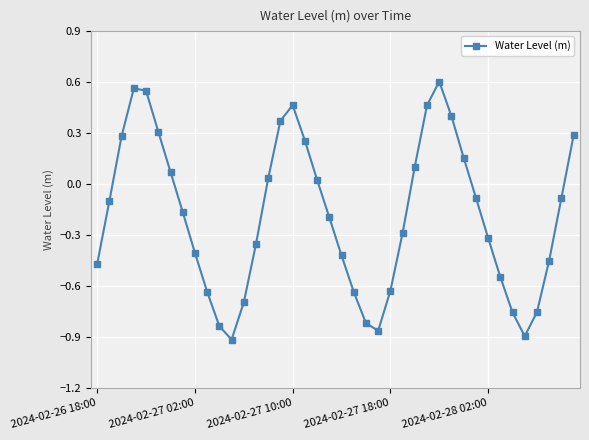

True or false: the data has more than 0 interior local peaks.

True